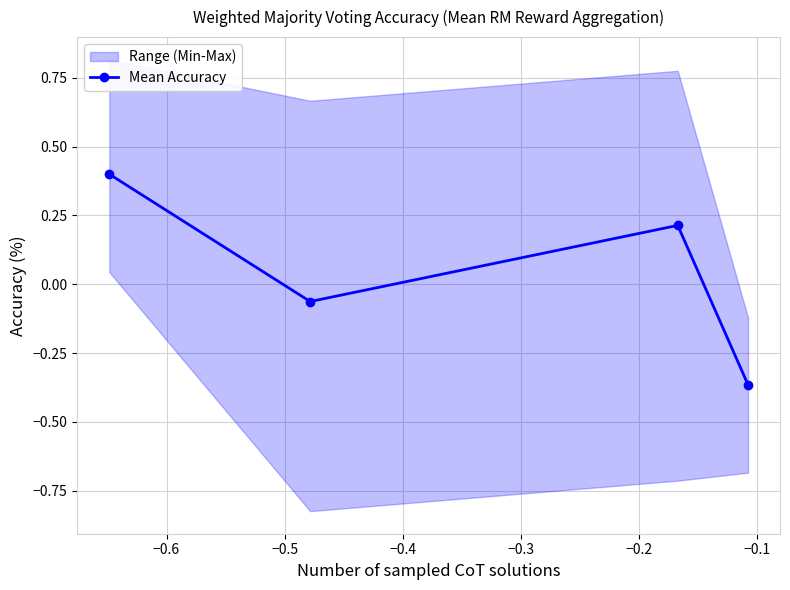

How many values are below 0?

2